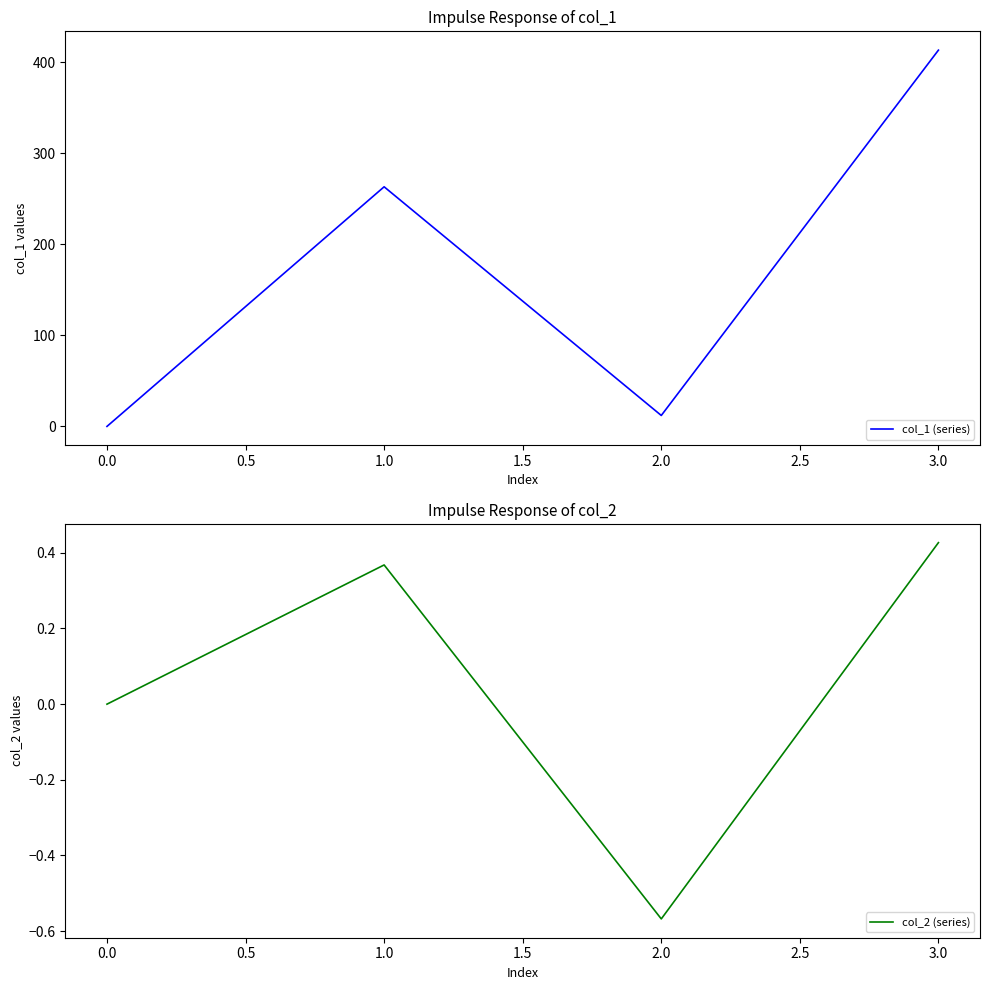

How many interior local peaks does the col_1 (series) series have?

1